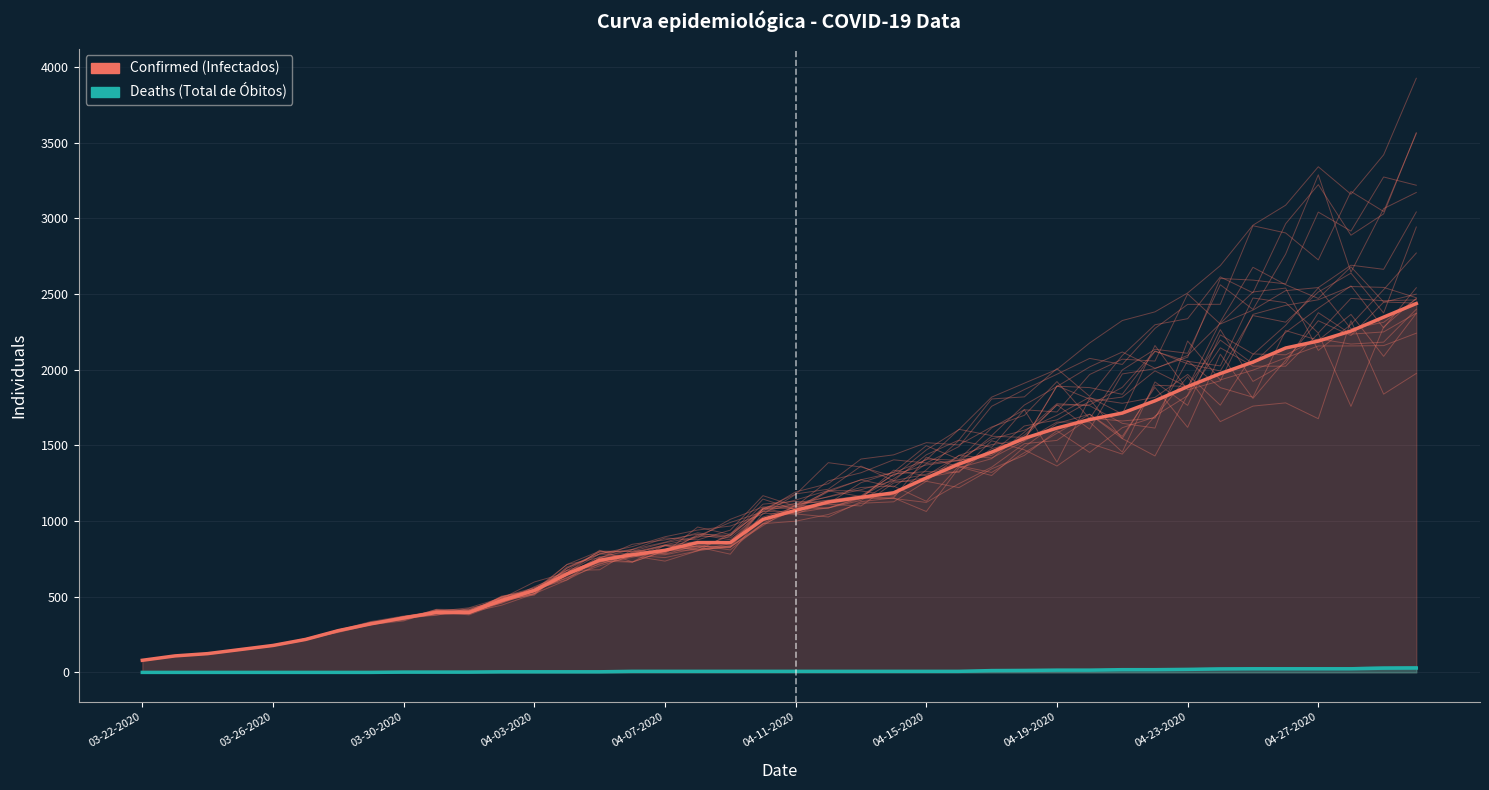

What is the difference between the maximum and second lowest values in the Confirmed series?

2329